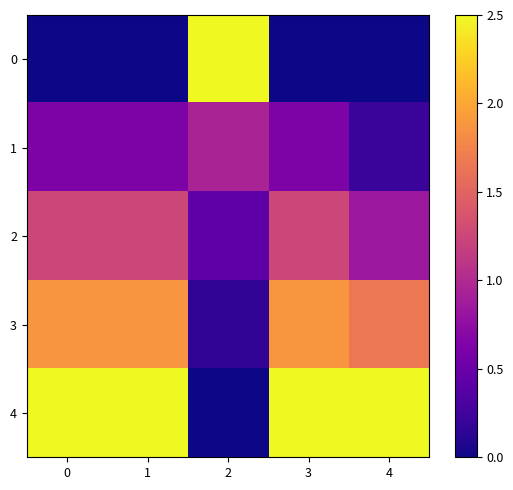

What is the spread (max minus min) of values at 2?

2.5